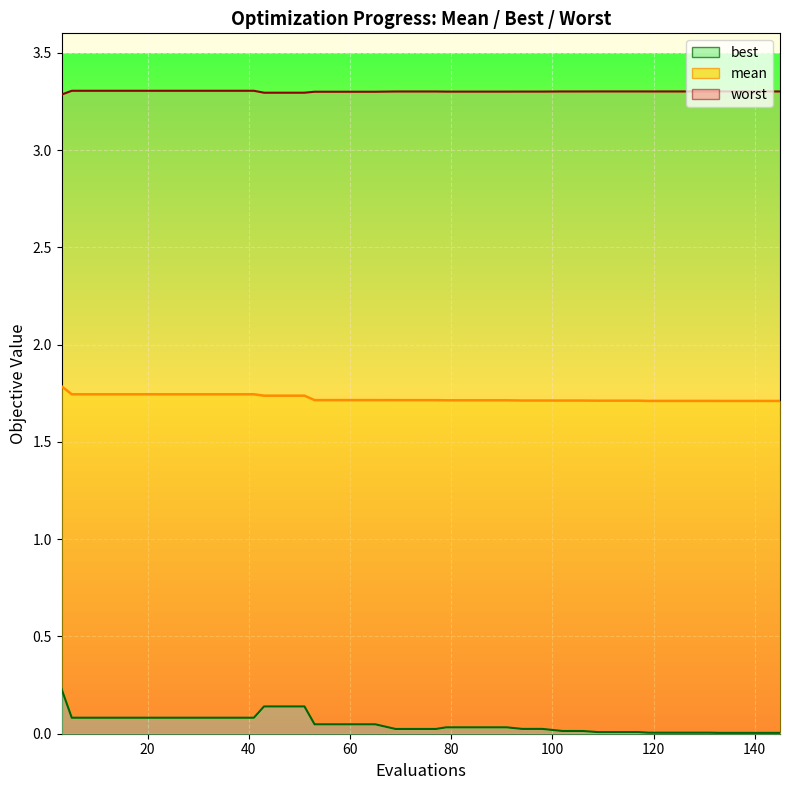

What are all the series names shown in the legend?

mean, best, worst